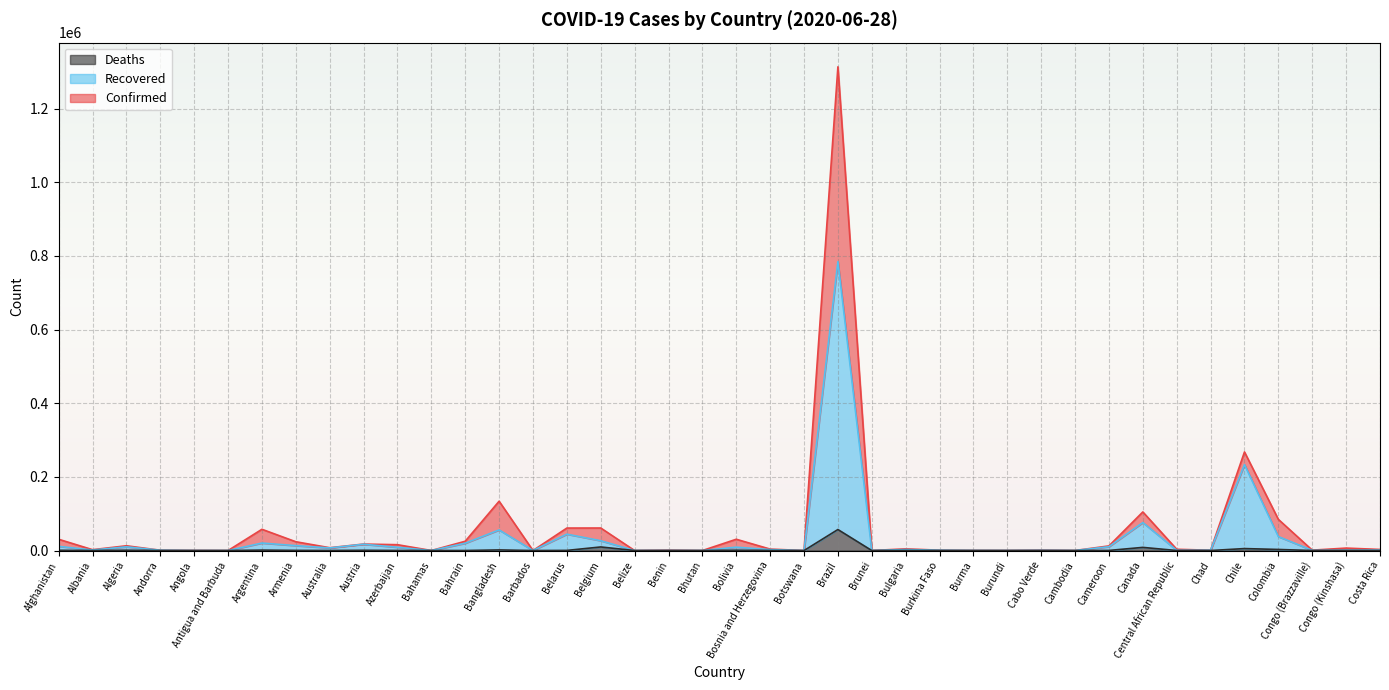

True or false: Confirmed has more than 2 interior local peaks.

True